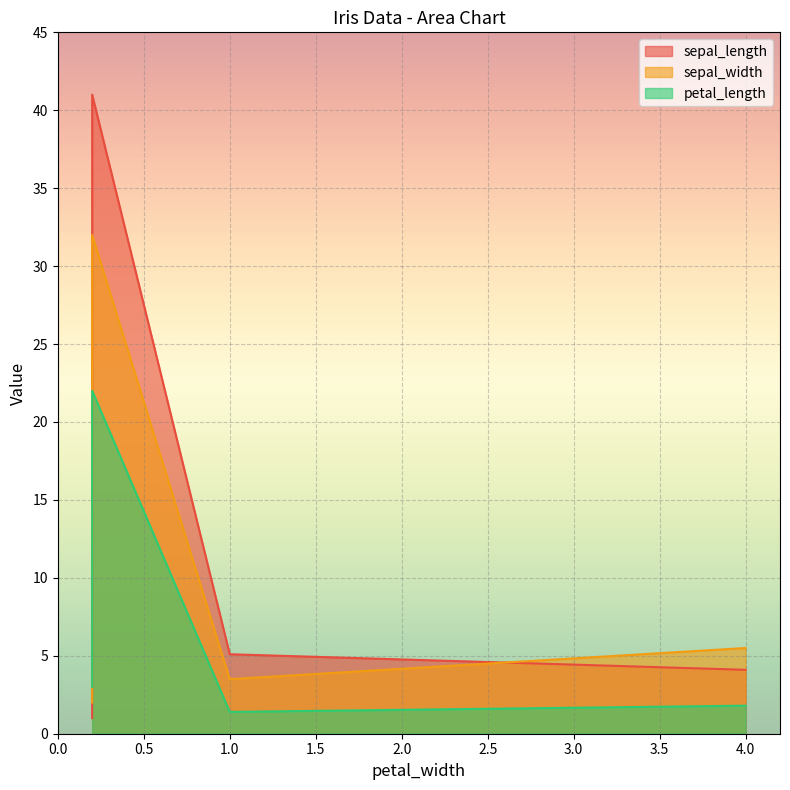

Rank the series by their average value, from lowest to highest.

petal_length, sepal_width, sepal_length